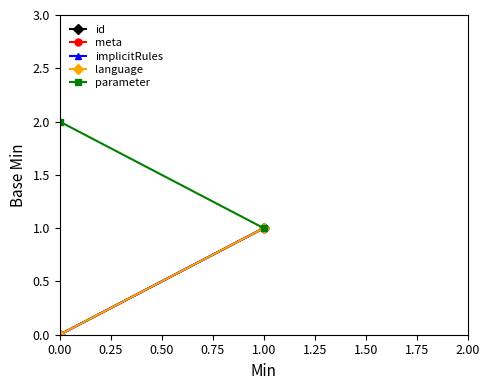

Between 0.00 and 1.00, which is larger?

1.00